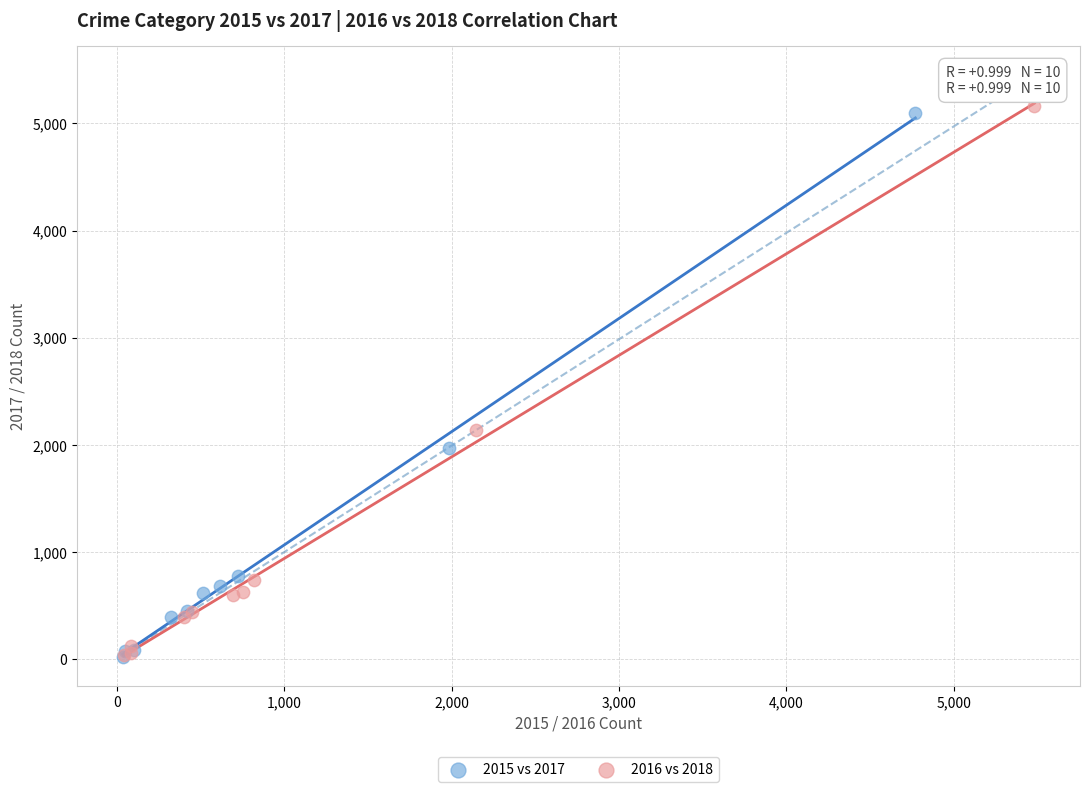

Which series contains the highest Y value?

2016 vs 2018